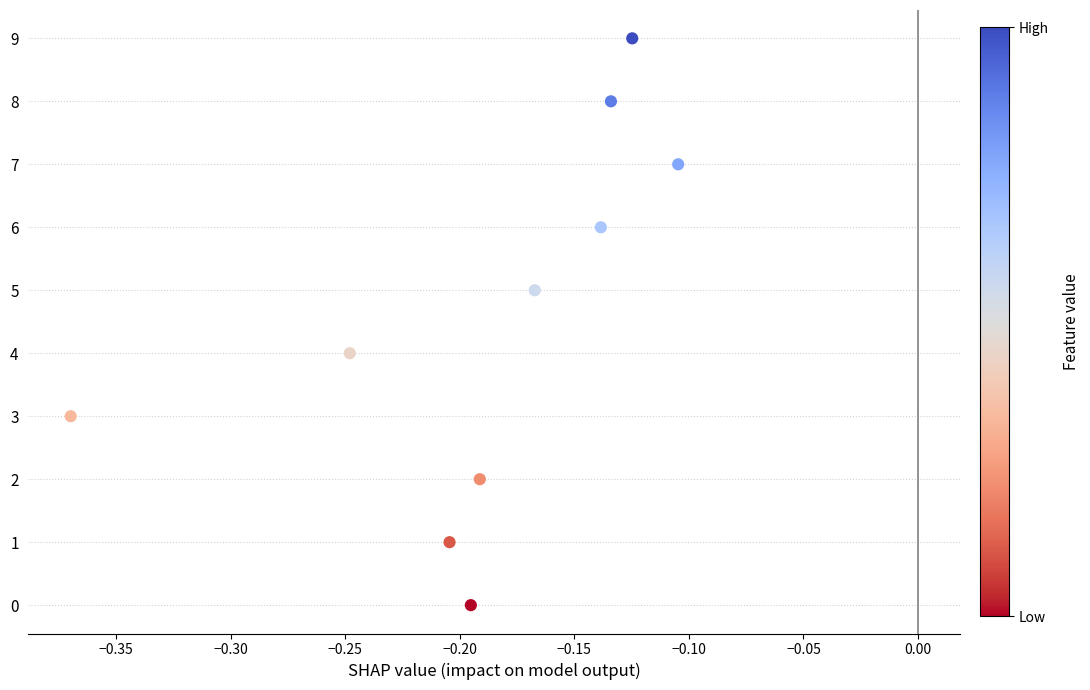

What is the range of Y values (max minus min)?

9